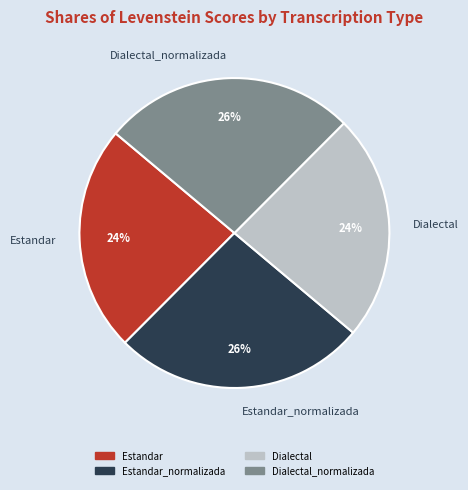

To the nearest percent, what portion does Dialectal represent?

24%